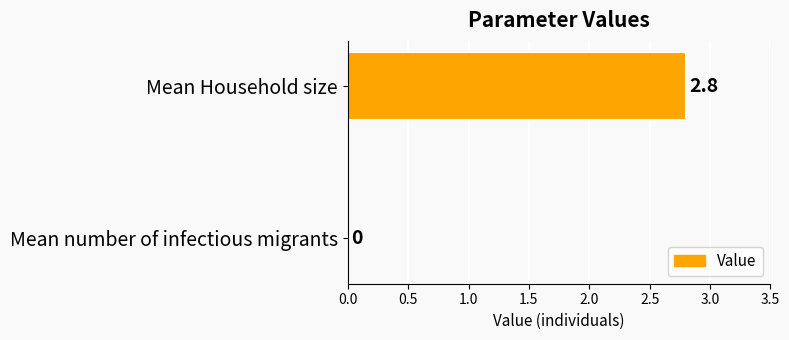

What is the maximum value shown in the chart?

2.8